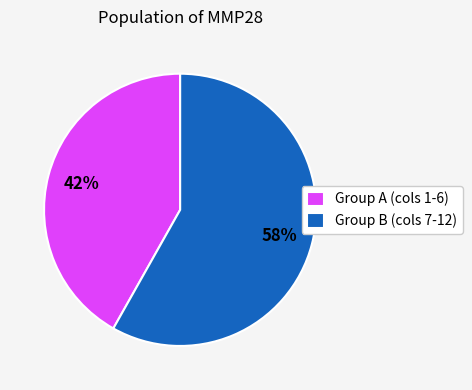

Is the sum of Group A (cols 1-6) and Group B (cols 7-12) greater than half?

Yes